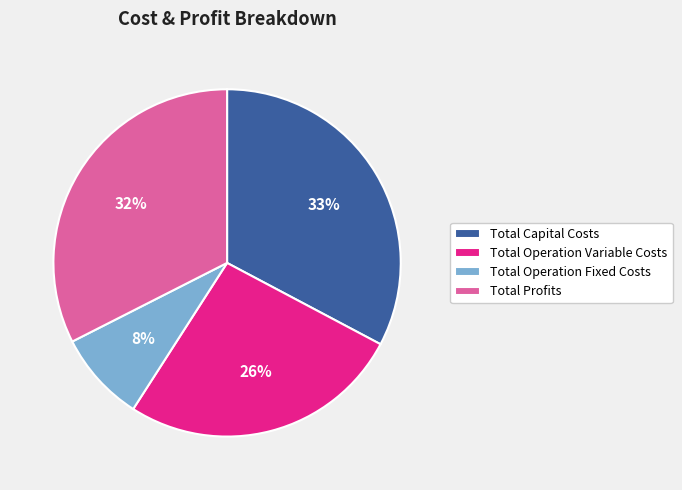

Does Total Capital Costs account for over 50% of the chart?

No